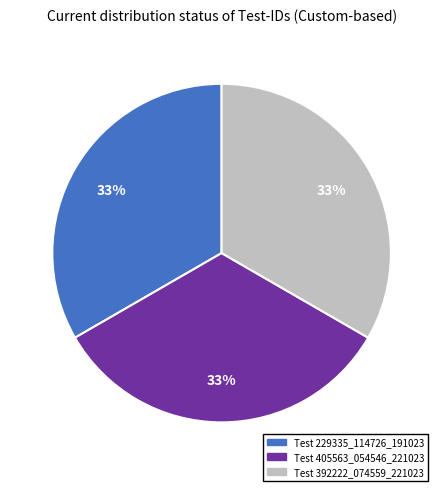

To the nearest percent, what is the average slice percentage?

33%